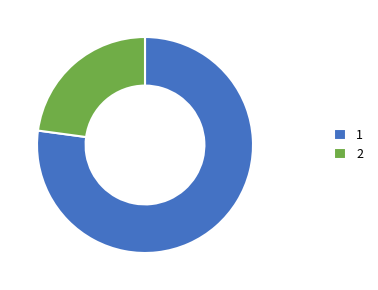

Rank the categories by value from lowest to highest.

2, 1